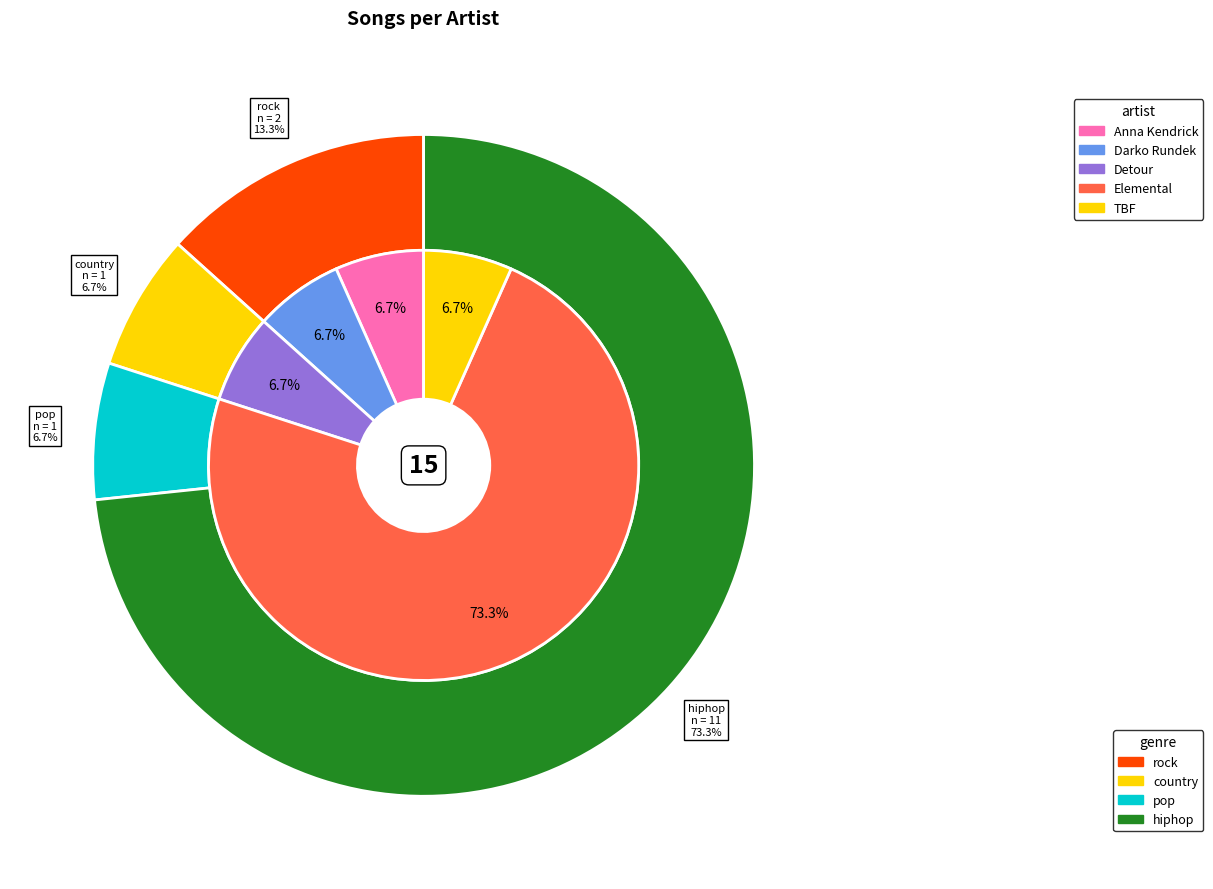

To the nearest percent, what is the average slice percentage?

20%